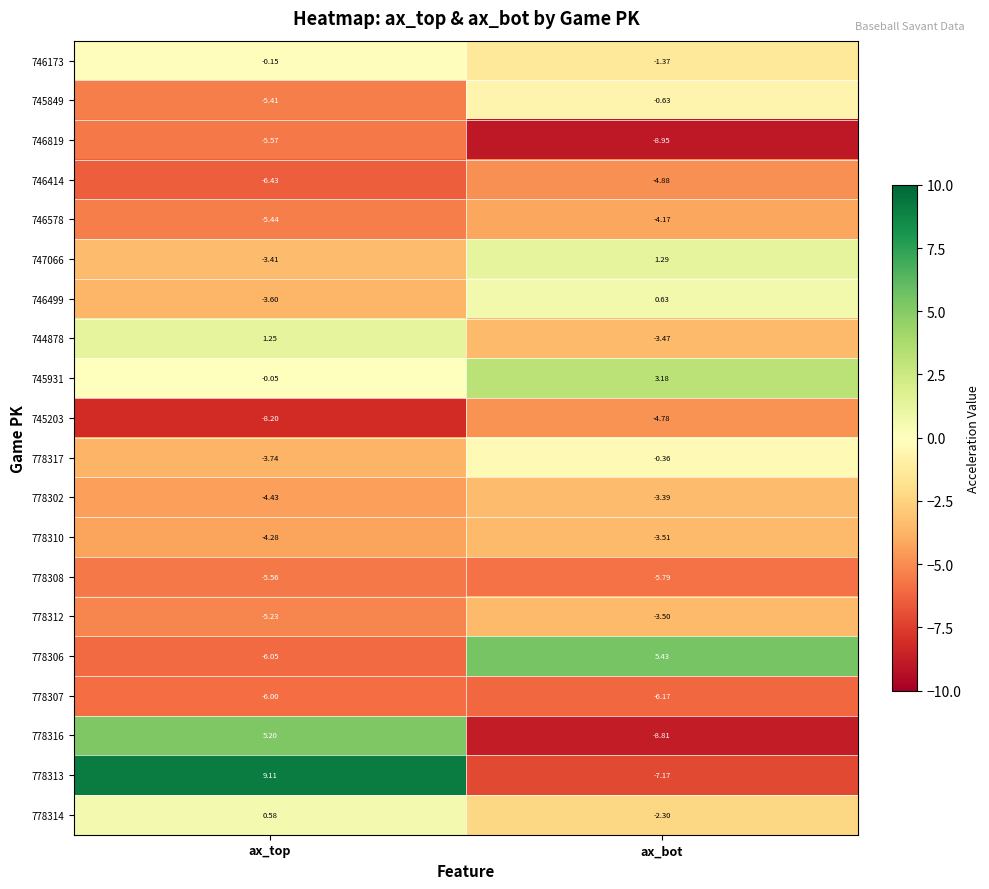

Where is 778313 nearest to the value 0?

ax_bot